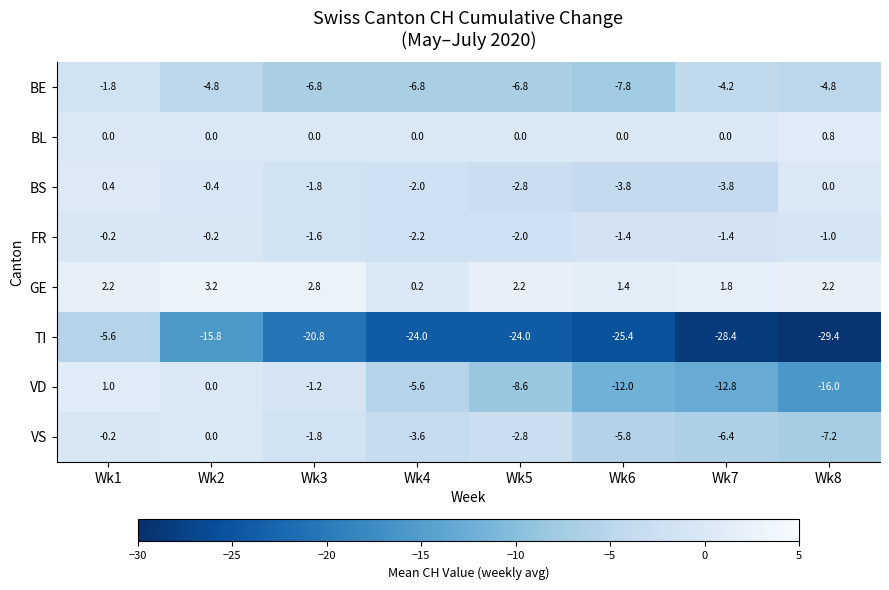

Where is FR nearest to the value -1?

Wk8